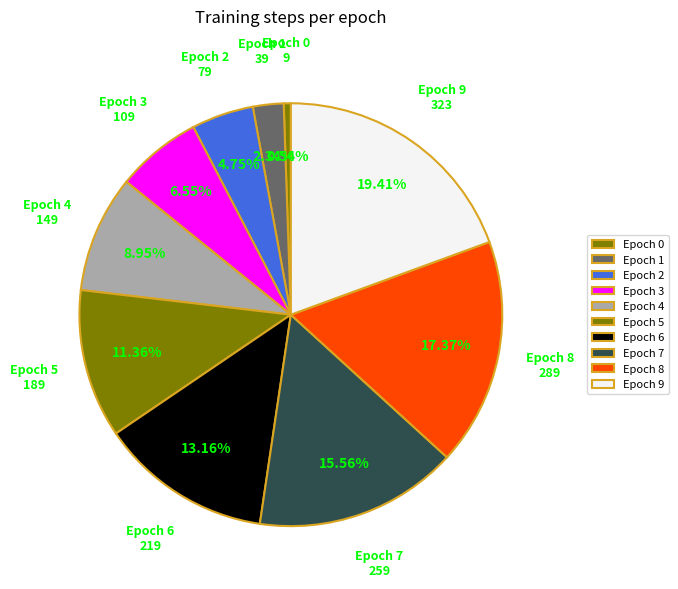

To the nearest percent, what is the average slice percentage?

10%